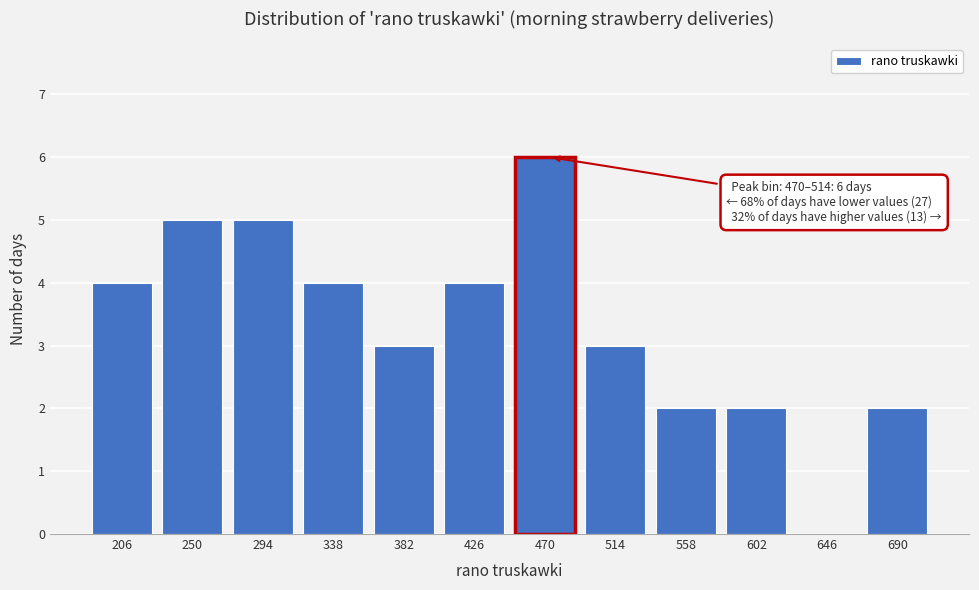

Reading left to right, what are all the values shown in this chart?

206=4	250=5	294=5	338=4	382=3	426=4	470=6	514=3	558=2	602=2	646=0	690=2